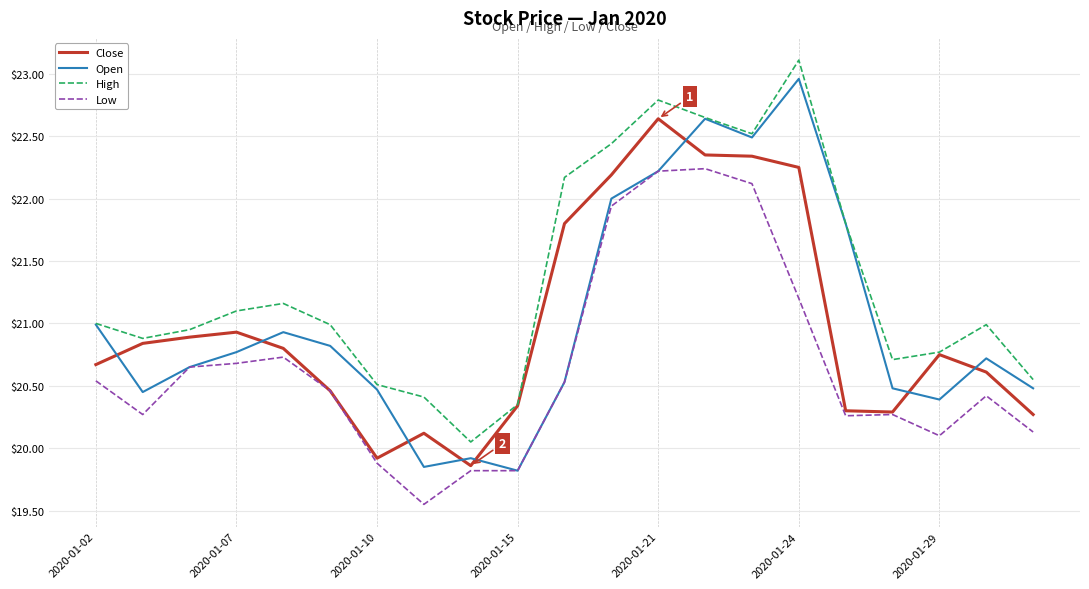

At how many categories does at least one series exceed 22?

6